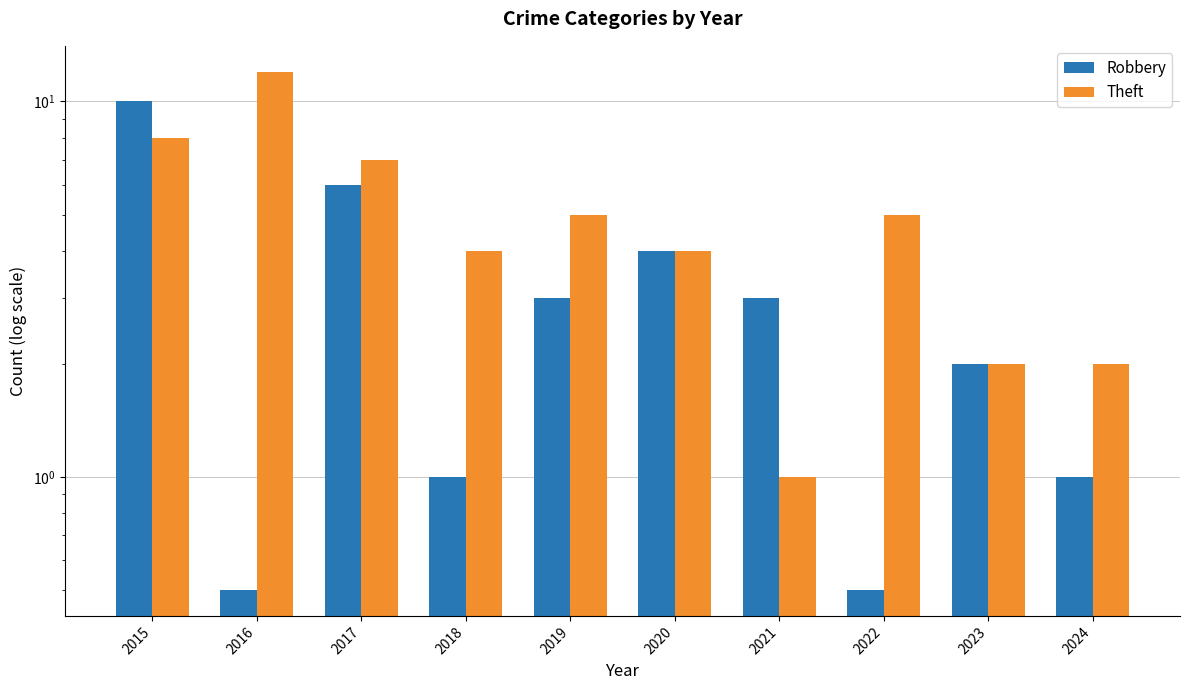

Reading left to right, what are all the values shown in this chart?

Robbery: 10.0	0.5	6.0	1.0	3.0	4.0	3.0	0.5	2.0	1.0
Theft: 8.0	12.0	7.0	4.0	5.0	4.0	1.0	5.0	2.0	2.0